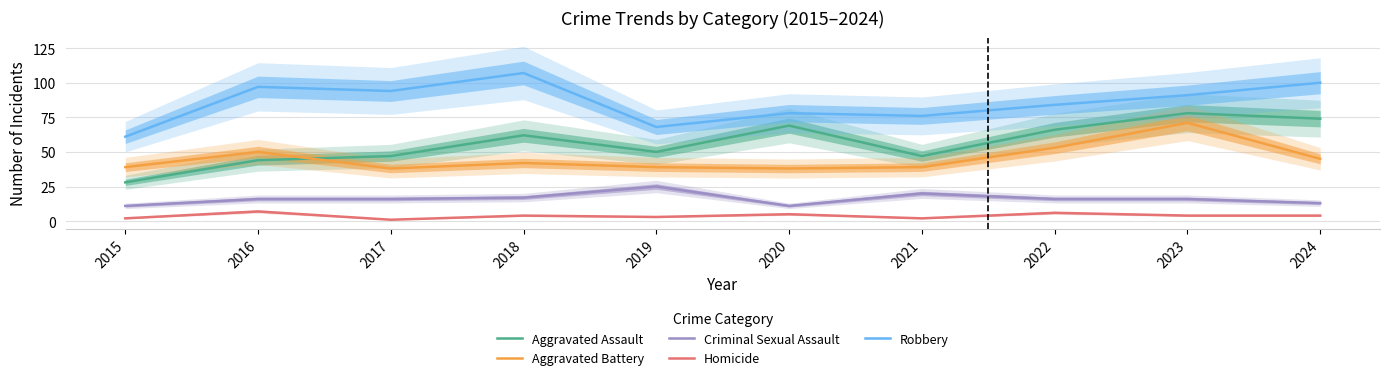

The Homicide series shows 4 at 2016. True or false?

False